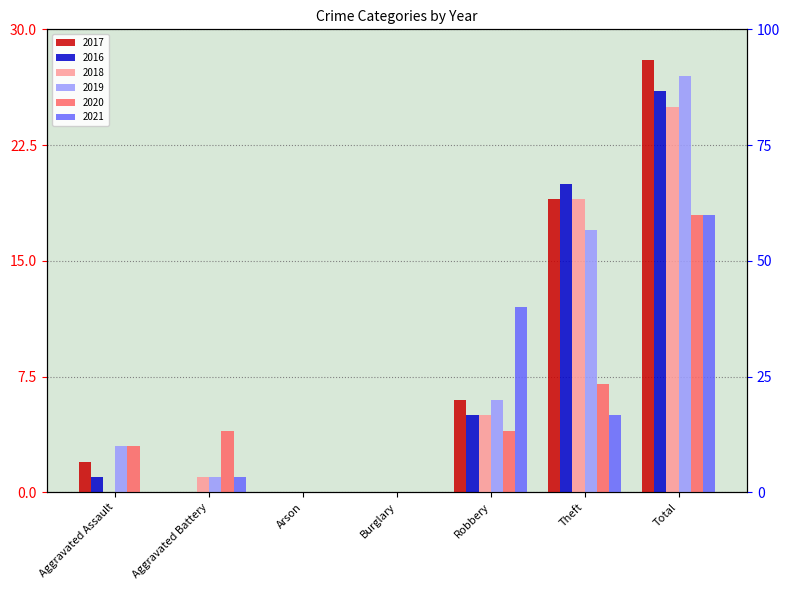

Which category has the lowest value in the 2021 series?

Aggravated Assault